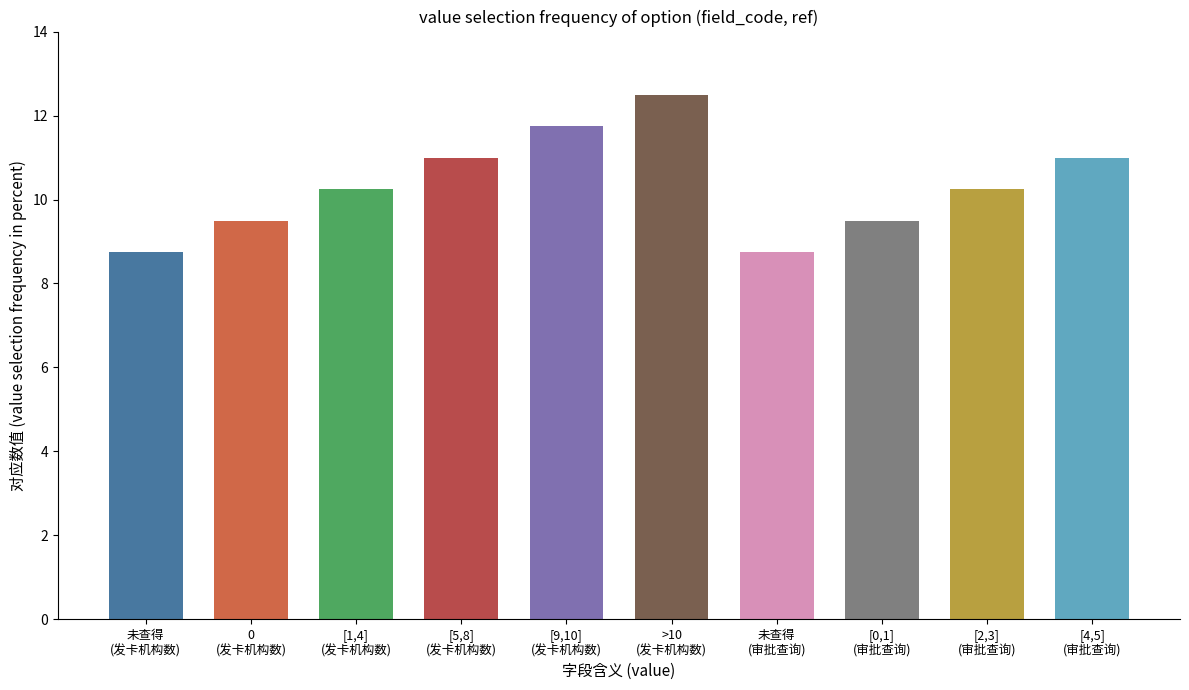

Which has a higher value, [5,8]
(发卡机构数) or [4,5]
(审批查询)?

[5,8]
(发卡机构数)